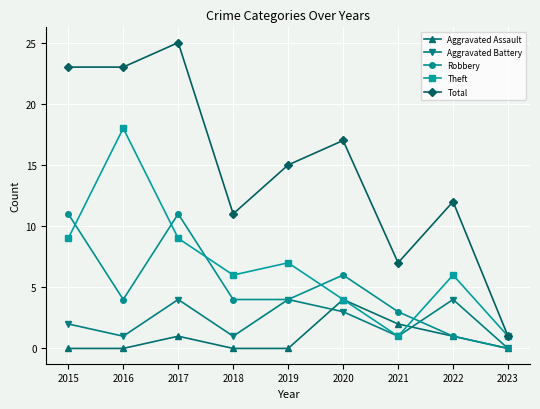

What is the sum of all Robbery values?

44